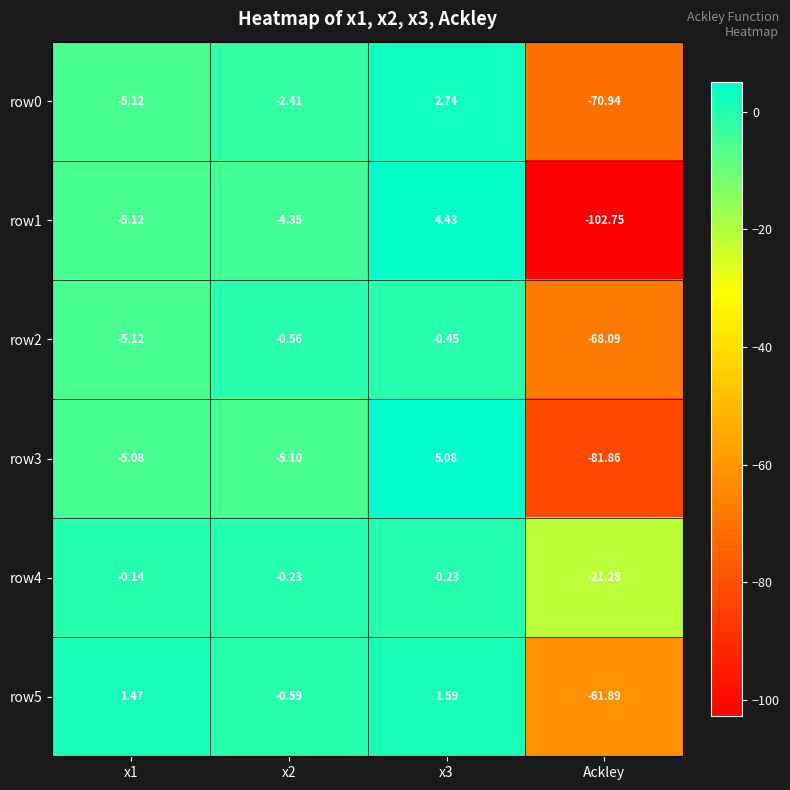

At which category is the sum across all series the highest?

x3